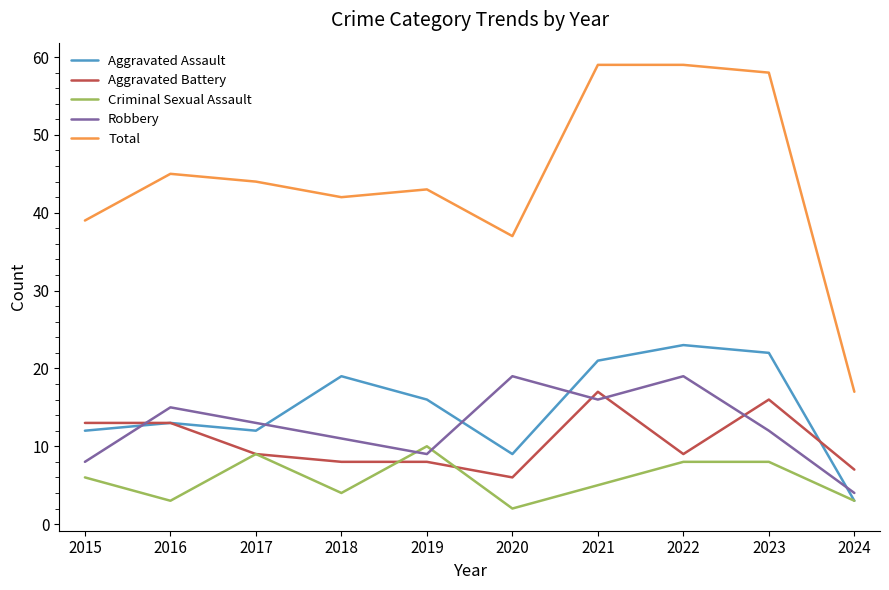

Is it true that Robbery equals 2 at 2024?

False